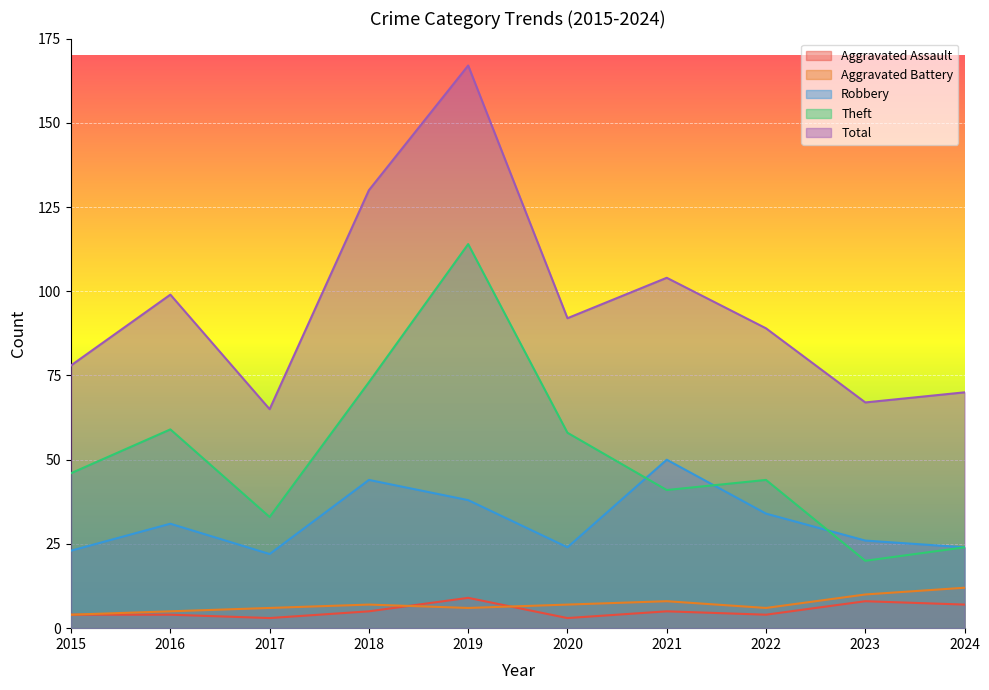

What is the total value across all series at 2021?

208